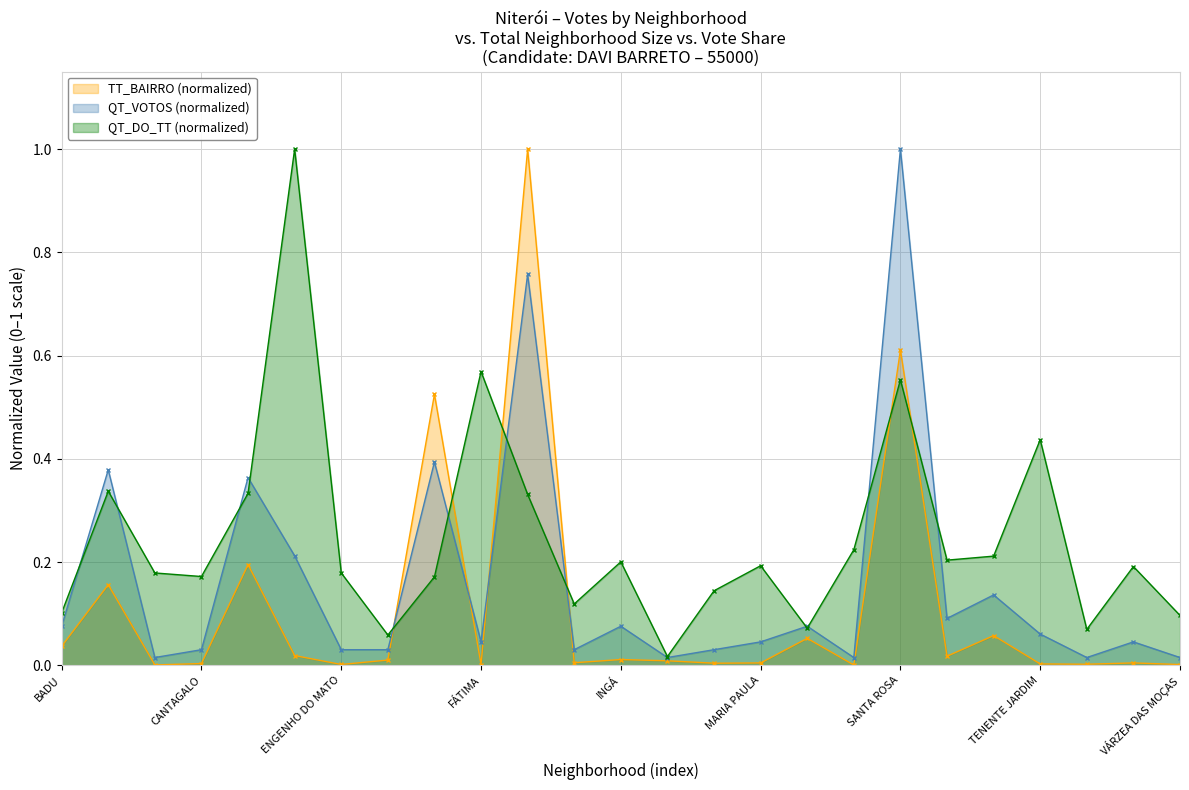

Does the chart display data point markers on the line(s)?

Yes